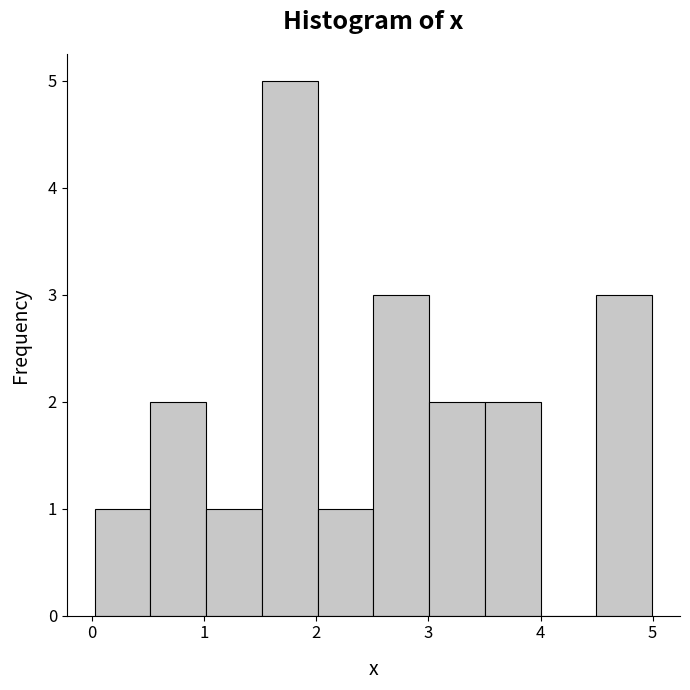

Which range on the x-axis has the tallest bar?

1.5 to 2.0